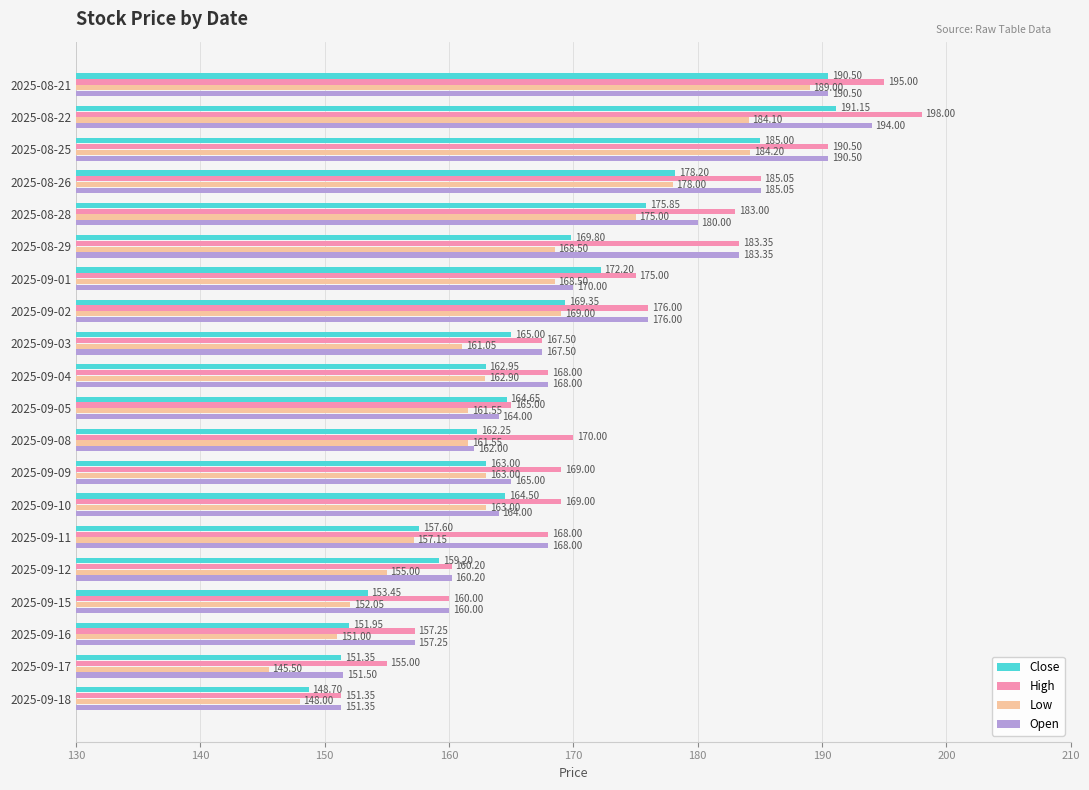

Which series changed the most between 2025-09-05 and 2025-09-09?

High